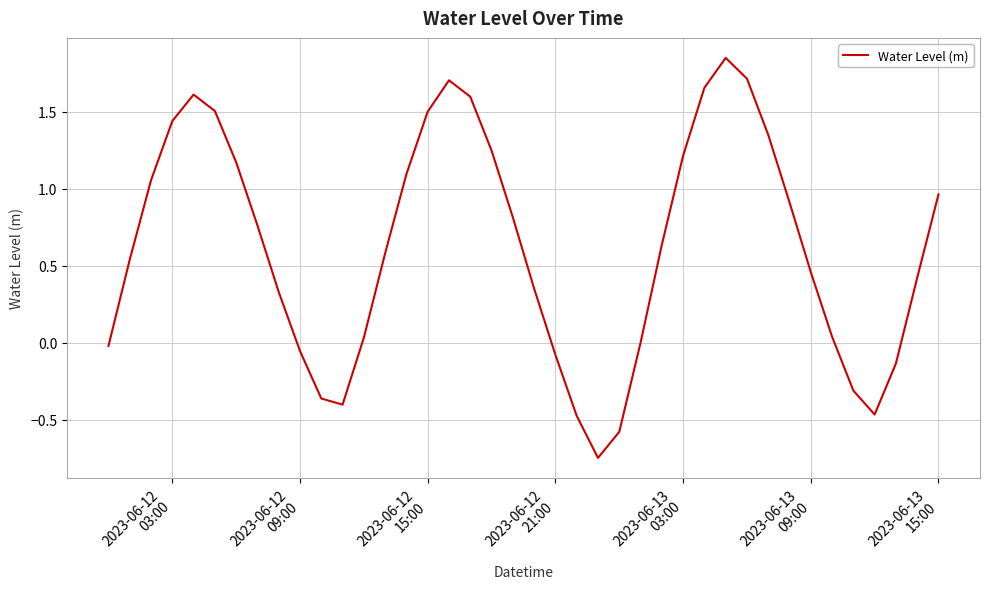

Is this an area chart (filled region under the line)?

No